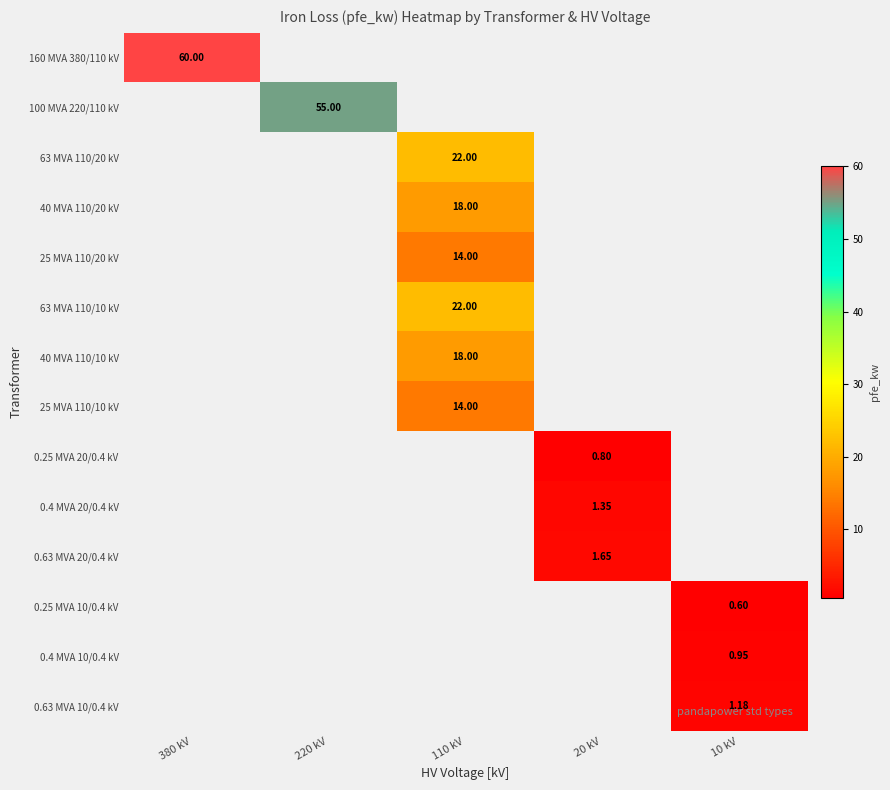

Is the value of 0.63 MVA 20/0.4 kV at 20 kV greater than the value of 0.25 MVA 20/0.4 kV at 20 kV?

Yes